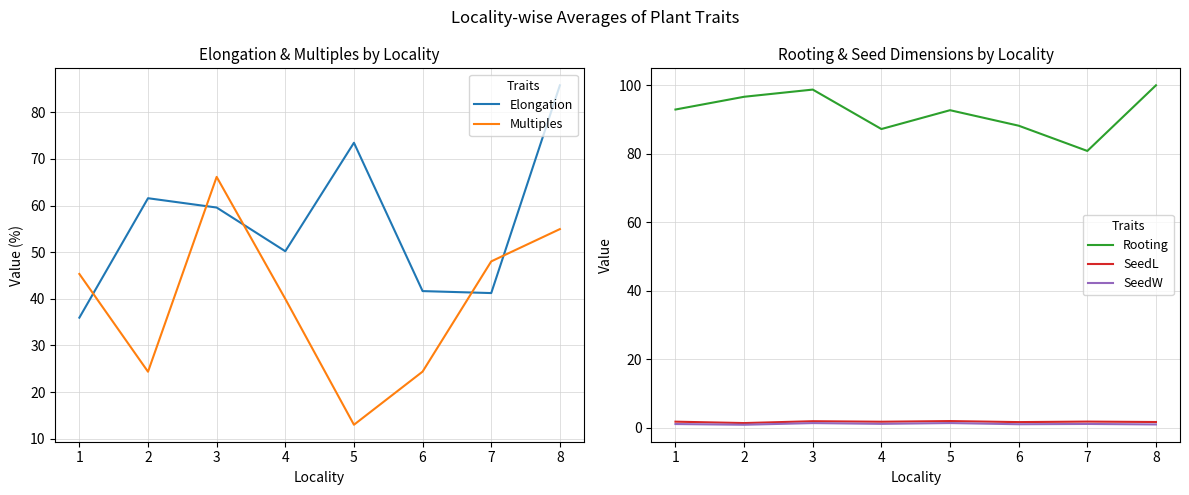

What is the average value of the SeedW series?

1.1